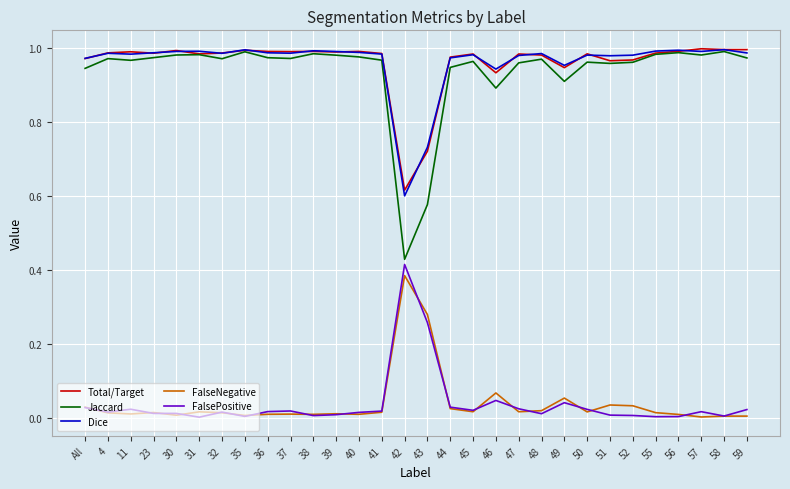

How many lines are shown in the chart?

5